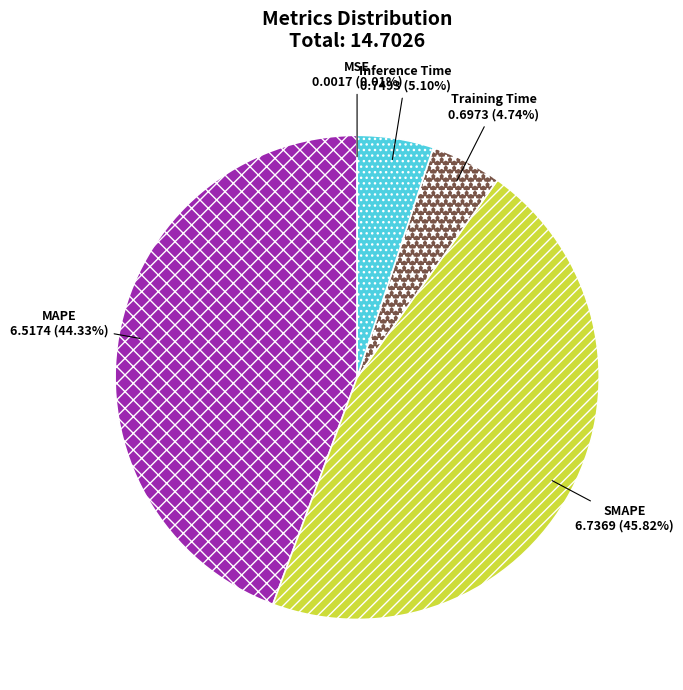

What percentage is the Inference Time slice, to the nearest percent?

5%